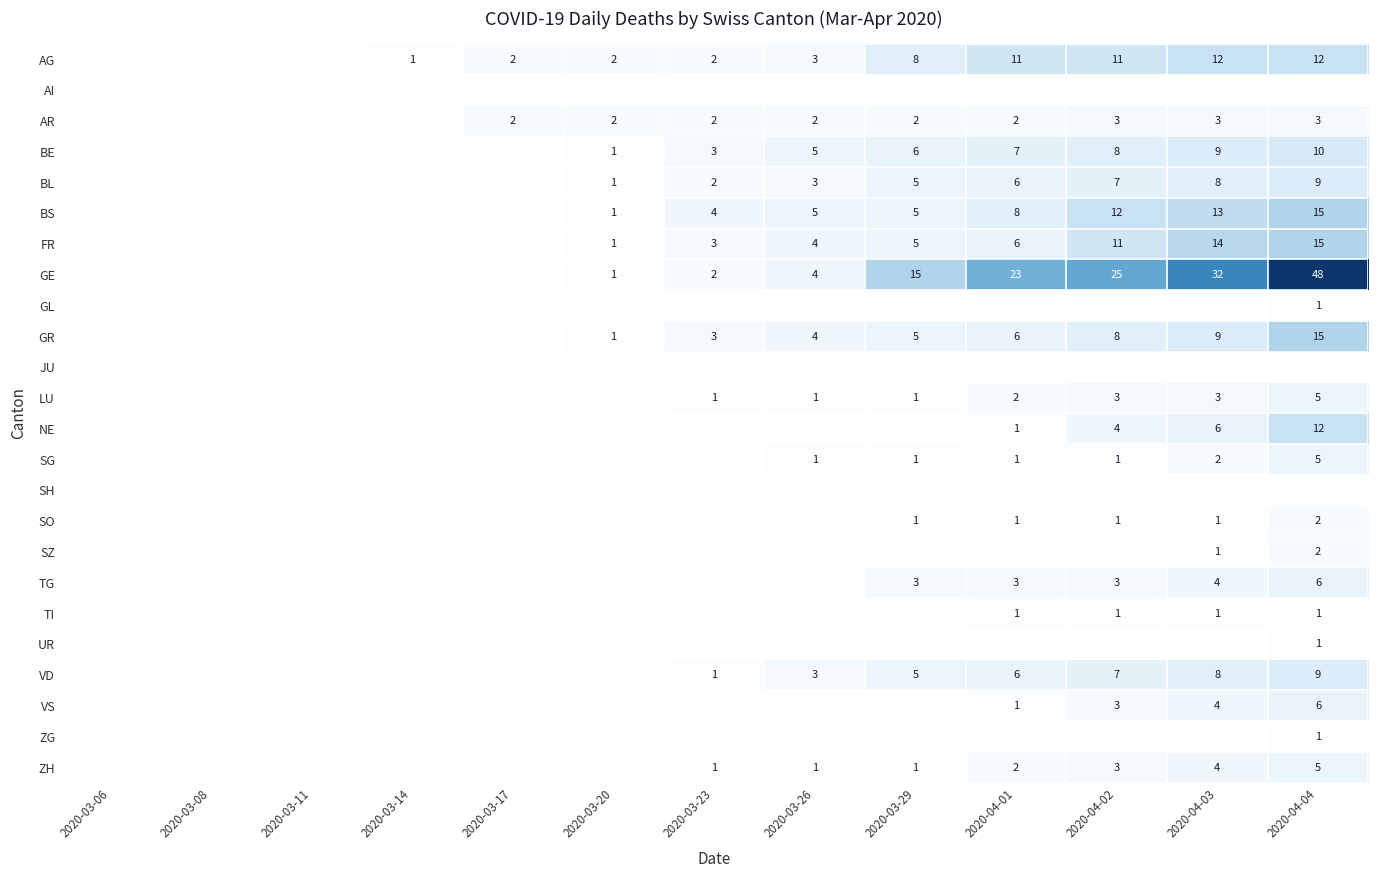

Is the value of SZ at 2020-04-04 greater than the value of VS at 2020-04-03?

No